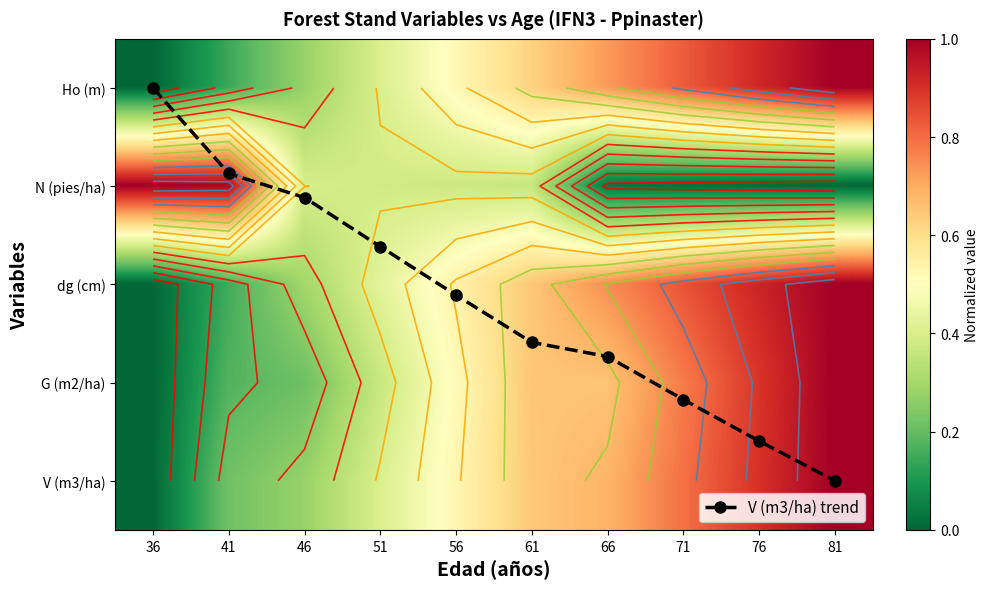

Which series has the largest range (max minus min)?

V (m3/ha) trend